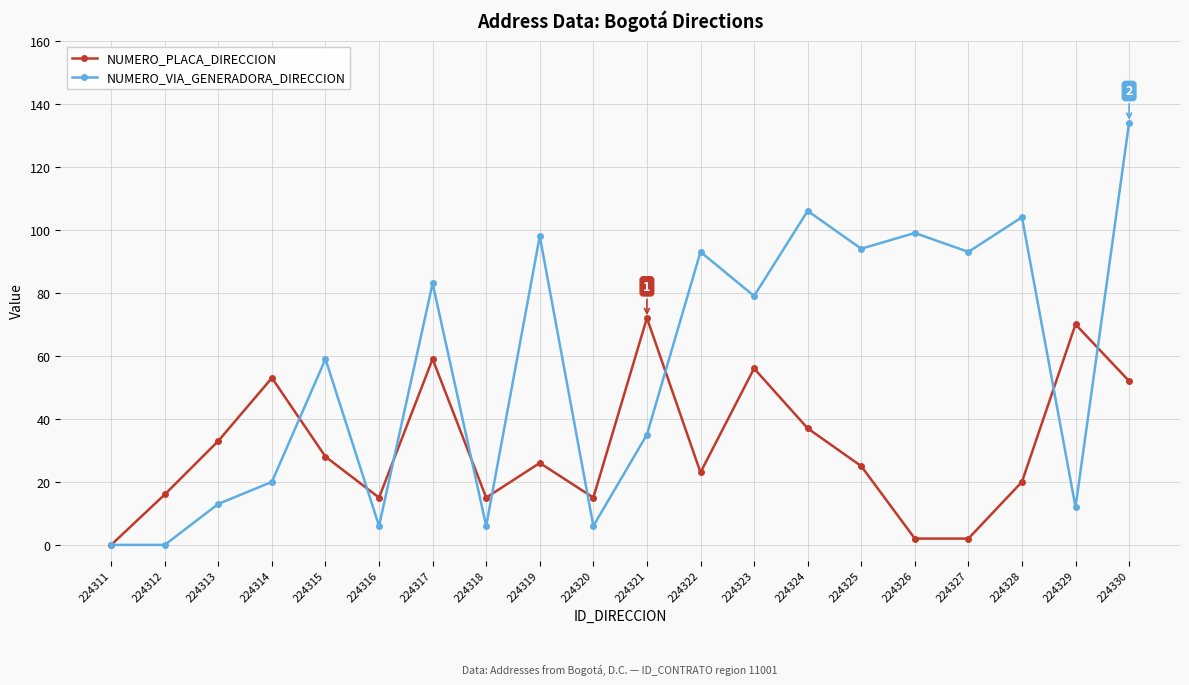

The NUMERO_VIA_GENERADORA_DIRECCION series shows 106 at 224324. True or false?

True